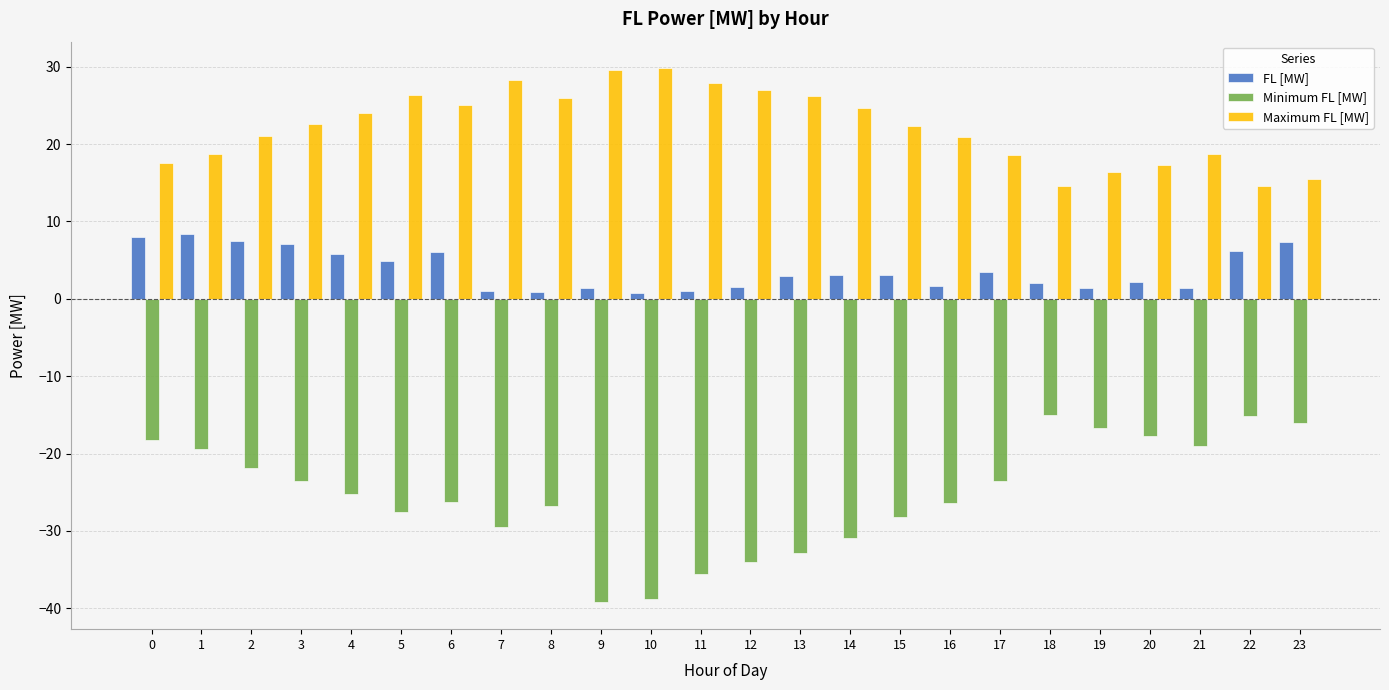

Rank the series by their maximum value, from lowest to highest.

Minimum FL [MW], FL [MW], Maximum FL [MW]